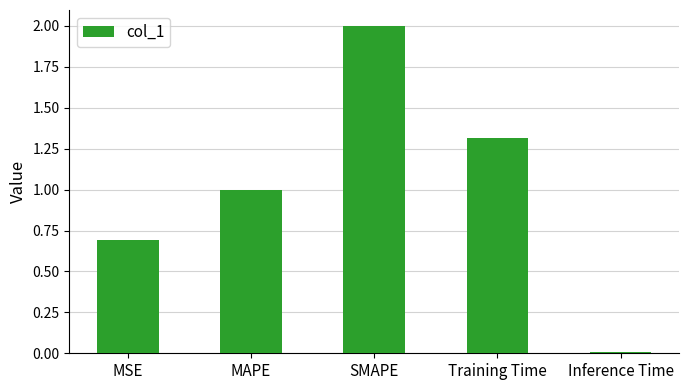

How many distinct data groups are displayed?

1